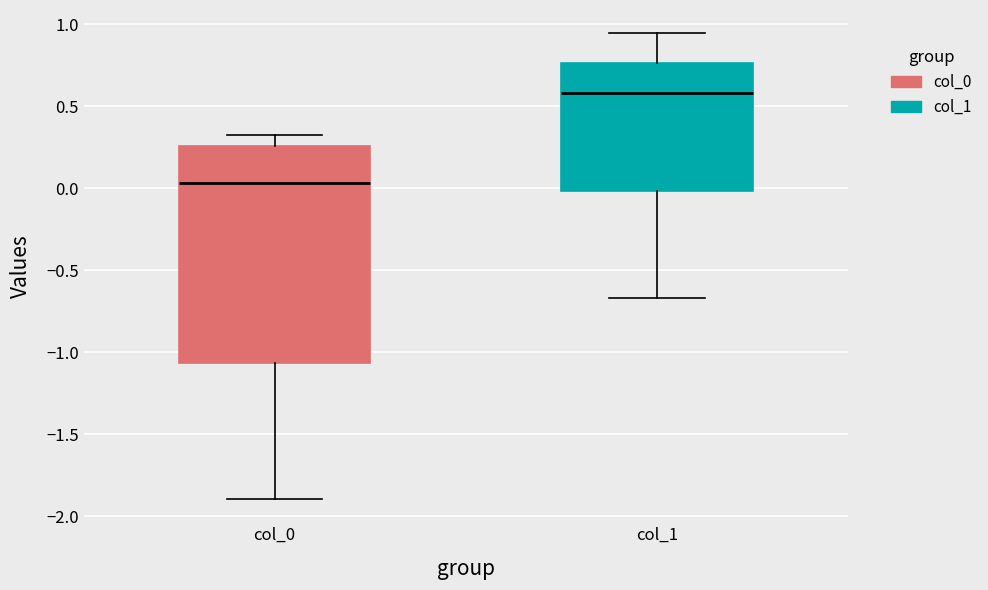

Where is the lower edge of the box for col_0 on the y-axis? The values are not printed on the chart, so give them approximately, as read against the axis.

-1.05